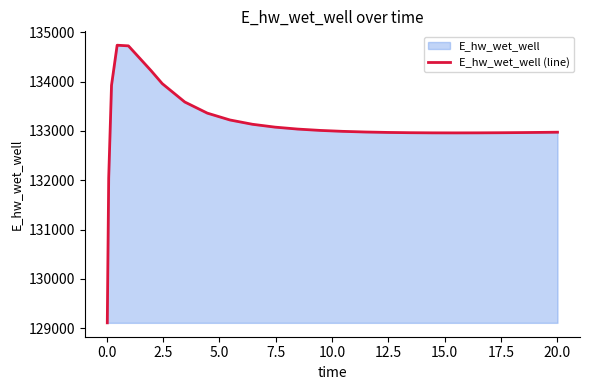

What is the greatest value displayed?

134735.7